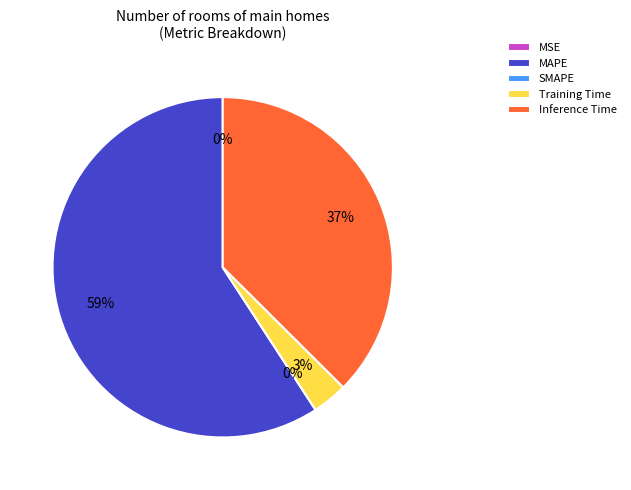

Is there any slice that represents more than half of the pie?

Yes